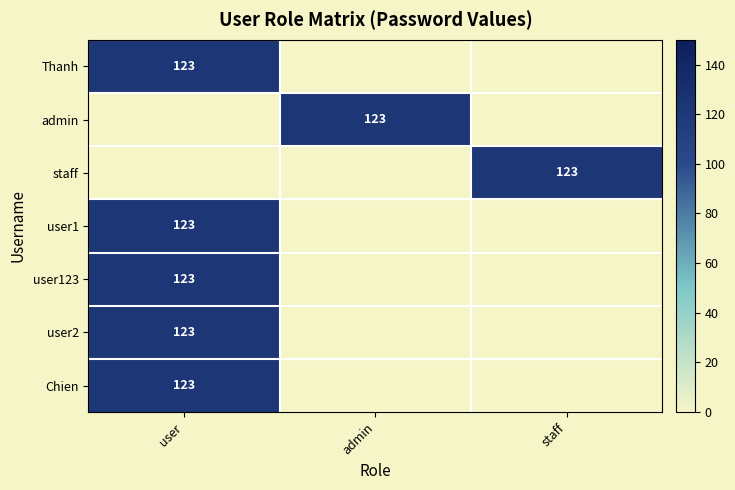

The value of user123 at user is 216. True or false?

False